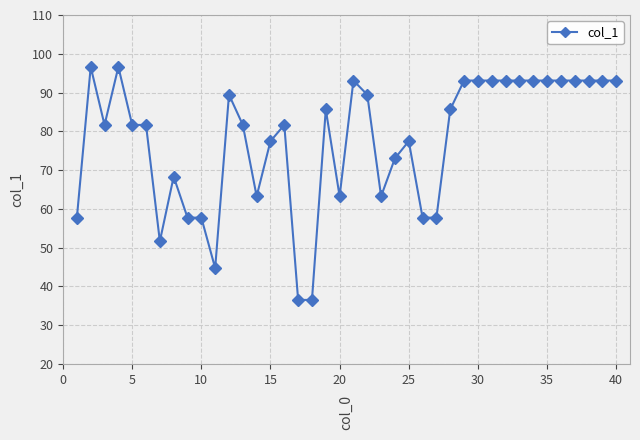

What is the smallest value displayed?

36.5